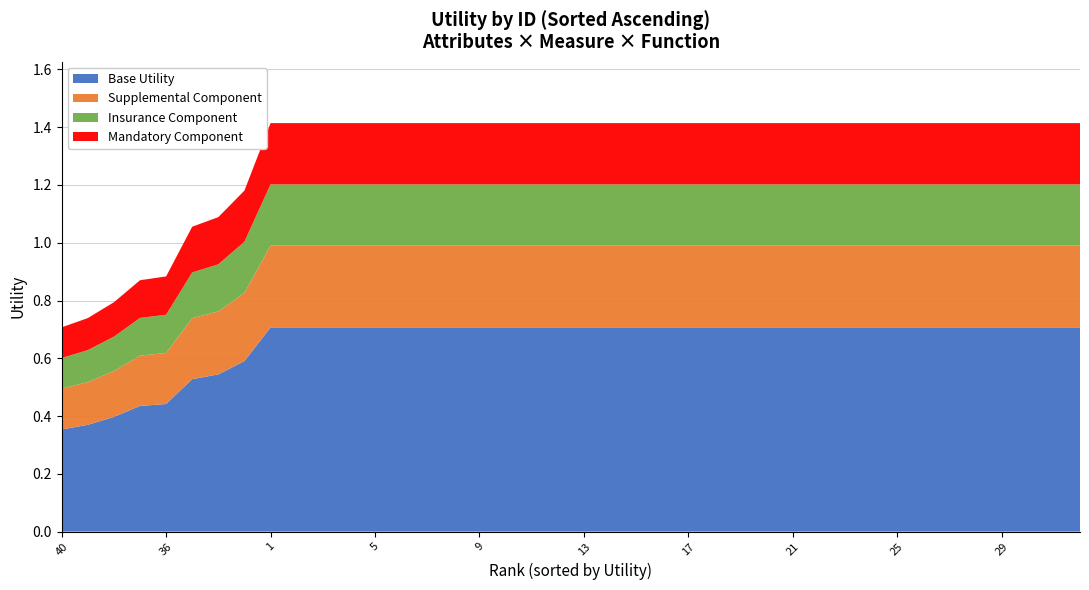

Does the chart have visible grid lines?

Yes